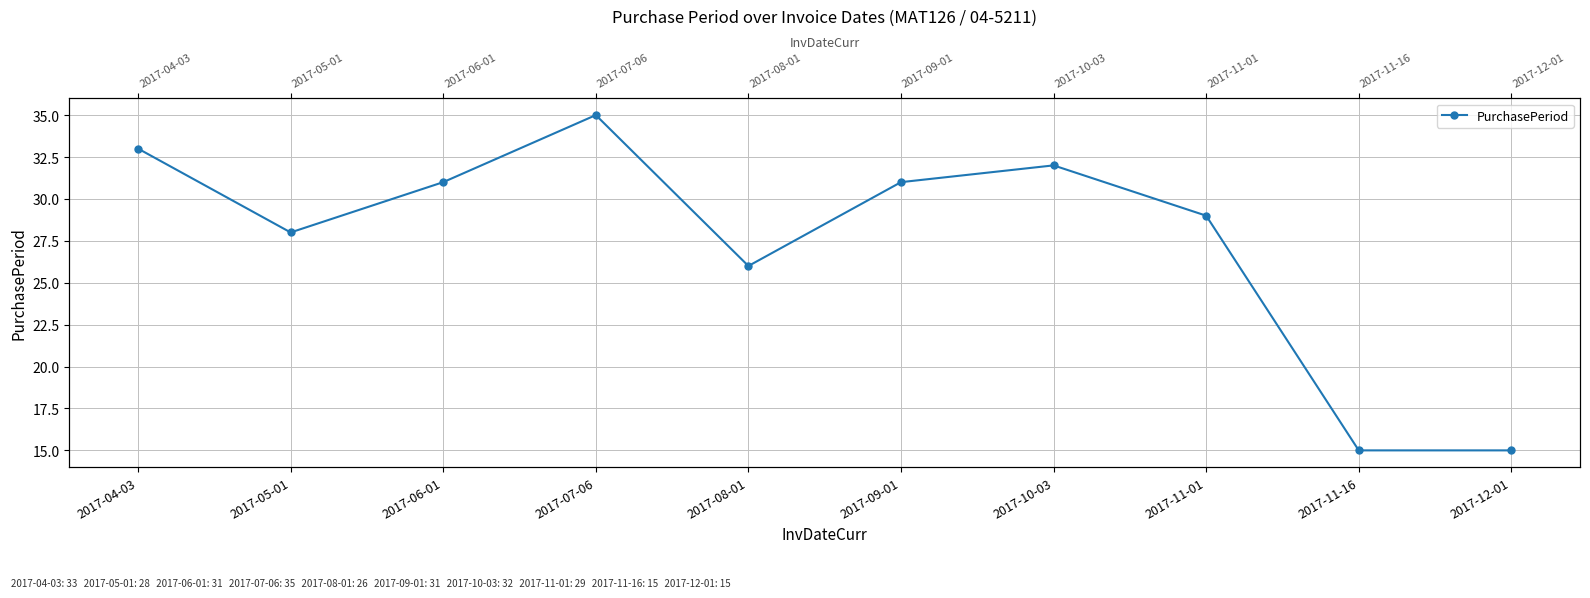

Which has a higher value, 2017-09-01 or 2017-11-16?

2017-09-01